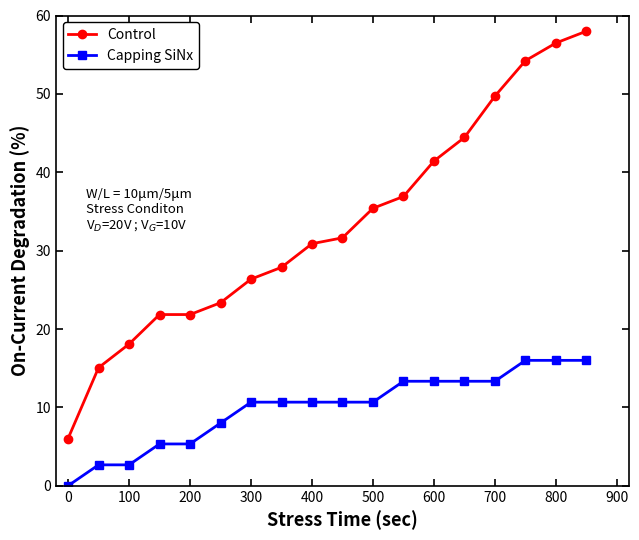

Which series has the largest total across all categories?

Control